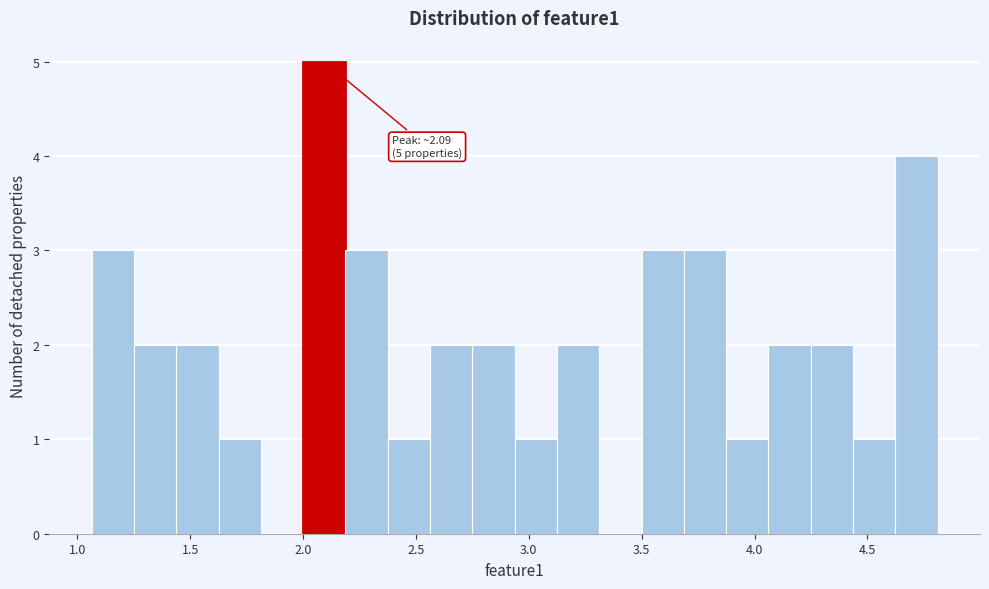

Around what value on the x-axis is the tallest bar? Give the approximate position of its centre, as read against the axis.

2.10